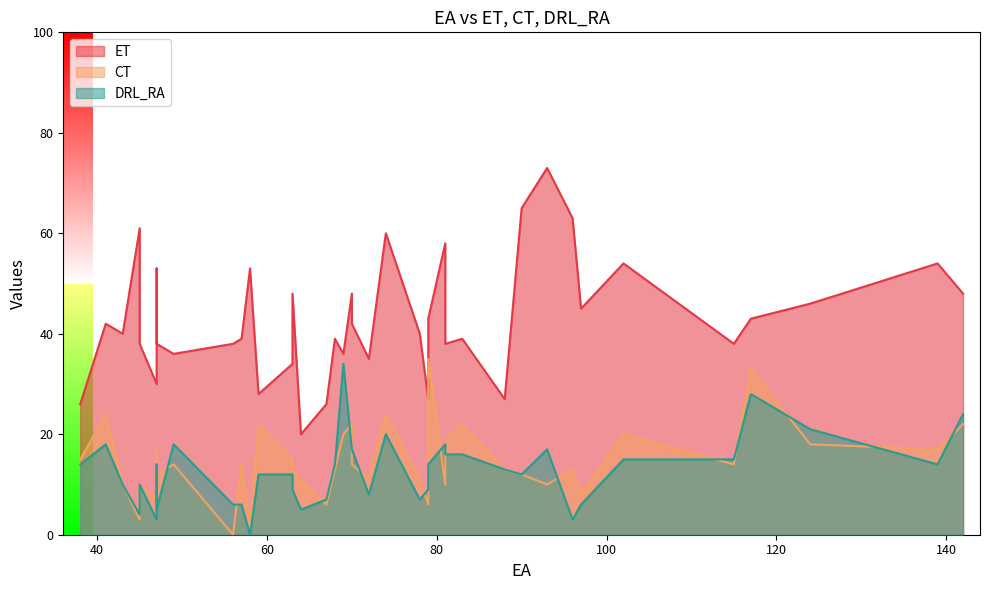

What is the difference between the ET values at 74 and 56?

22